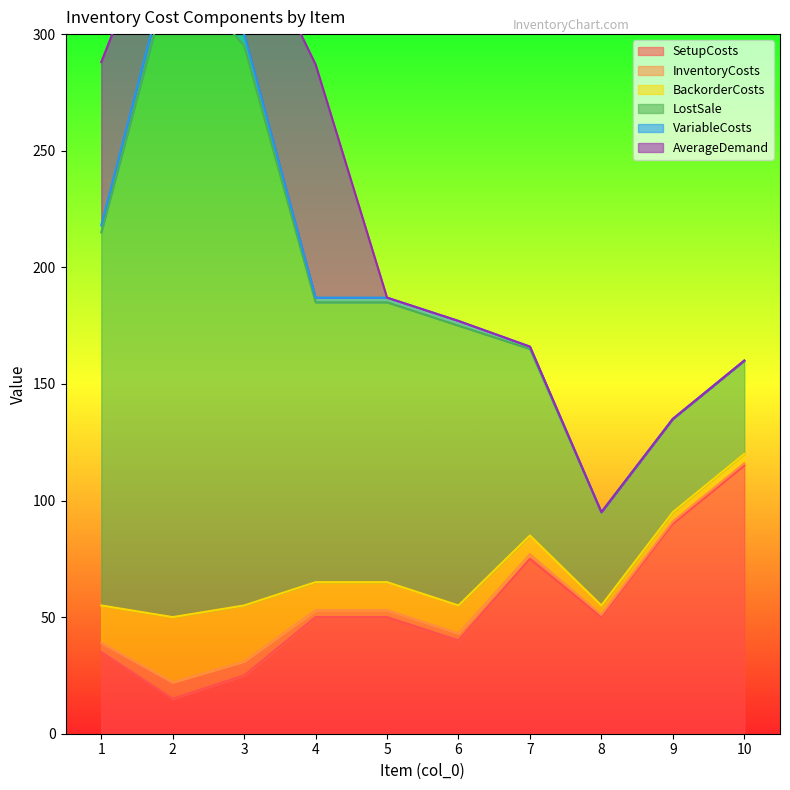

How many data points in InventoryCosts are above 3?

3